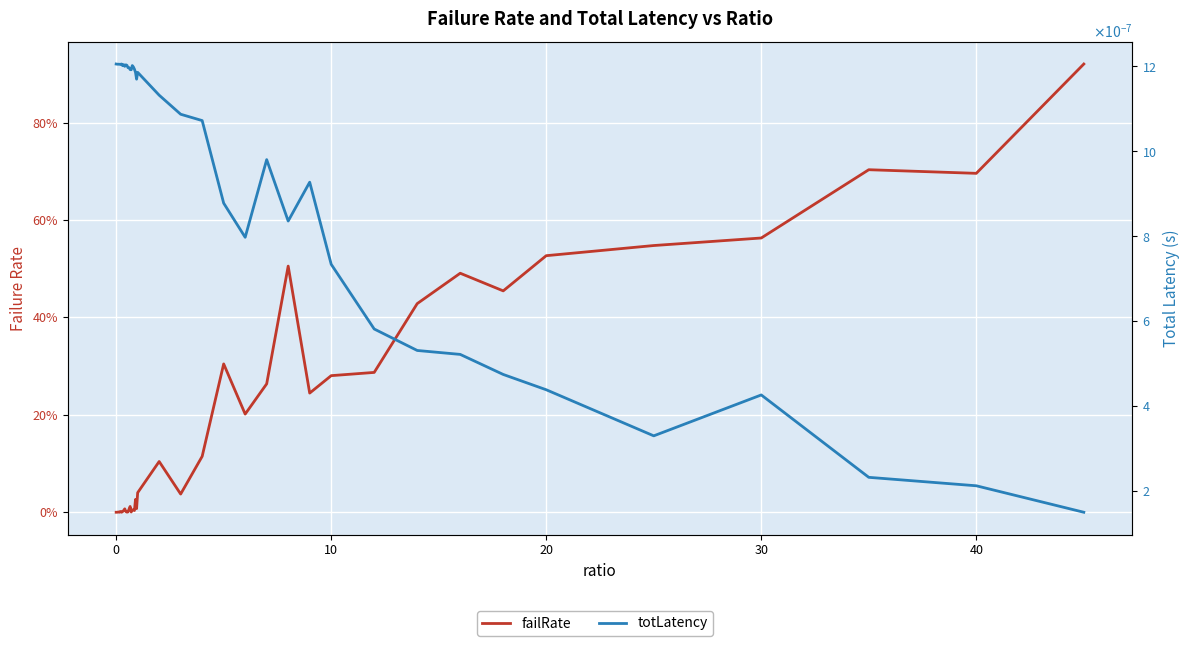

List the series in order of their peak value, highest first.

failRate, totLatency